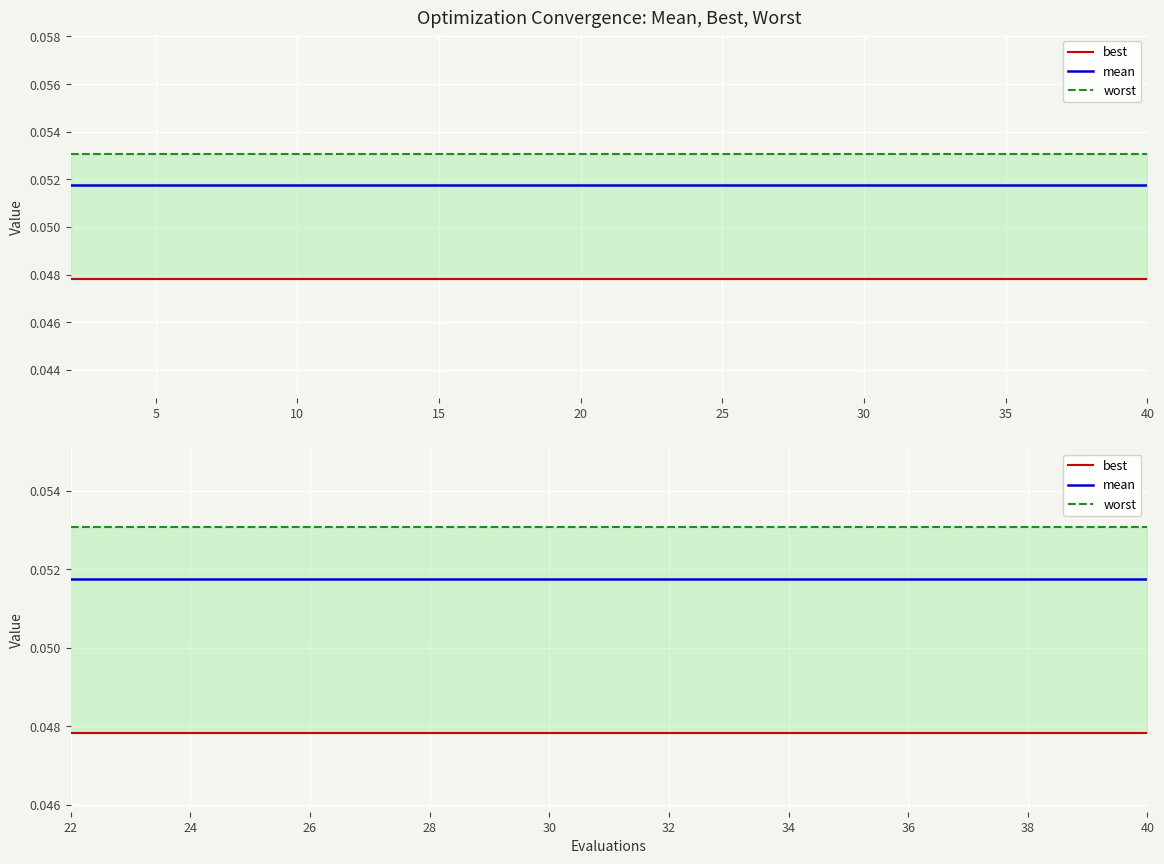

What is the label of the 8th point from the left?

35